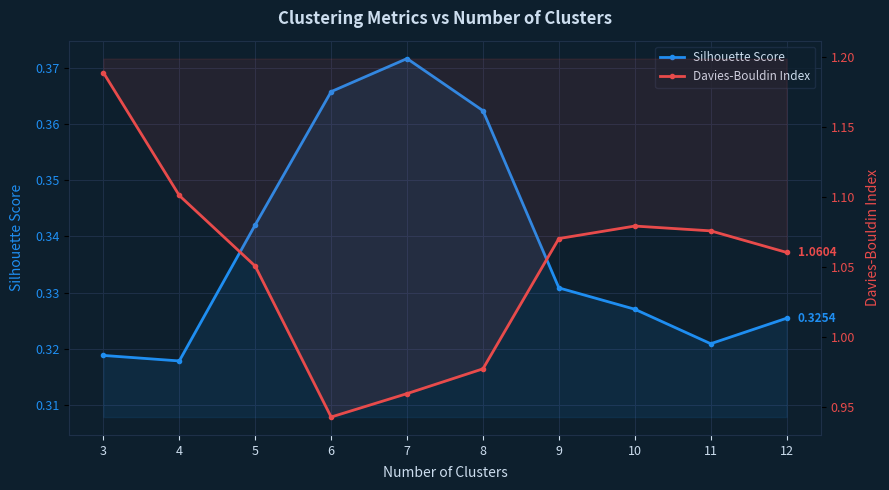

How many lines are shown in the chart?

2